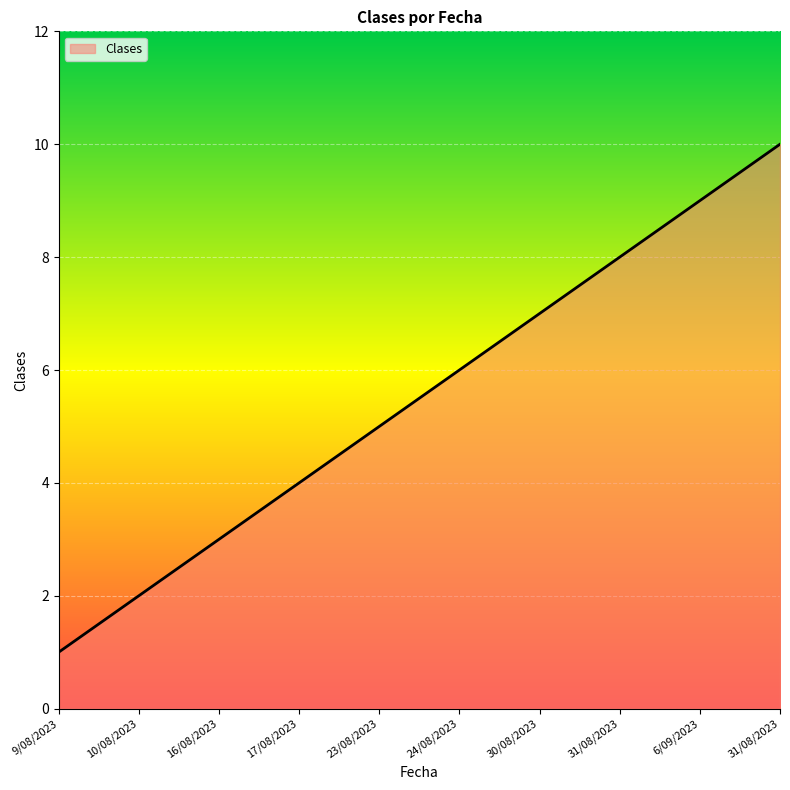

How many lines are shown in the chart?

1